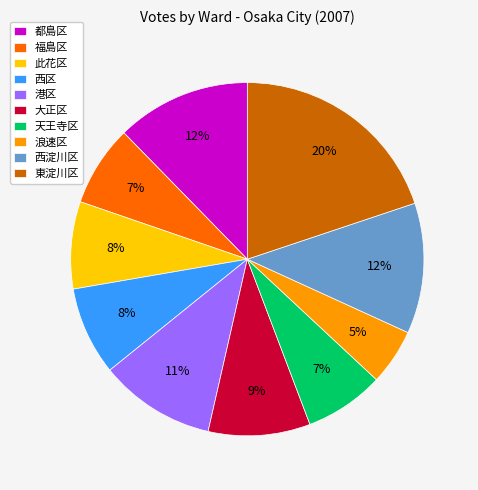

True or false: 大正区 accounts for 9% of the total.

True